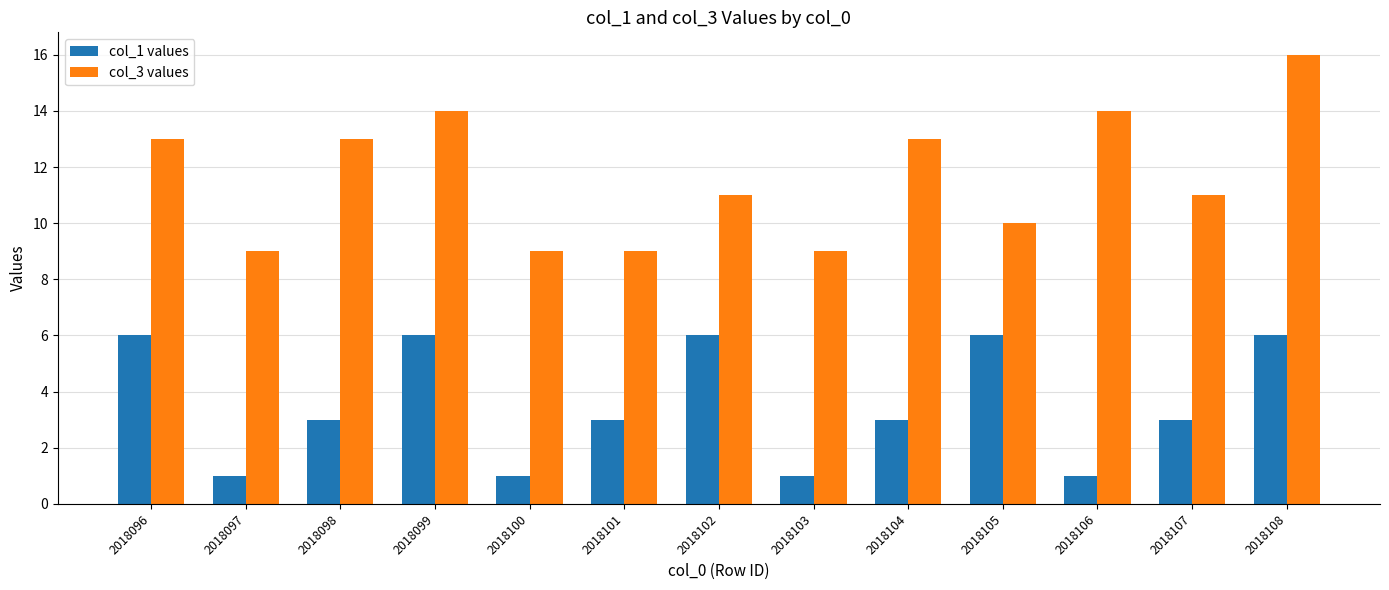

Rank the series at 2018104 from highest to lowest value.

col_3 values, col_1 values